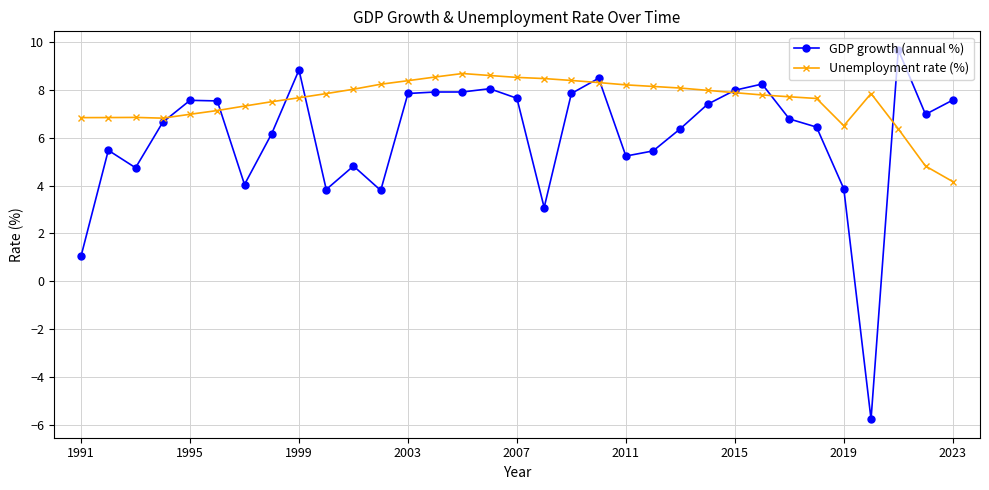

Which series has the widest spread of values?

GDP growth (annual %)